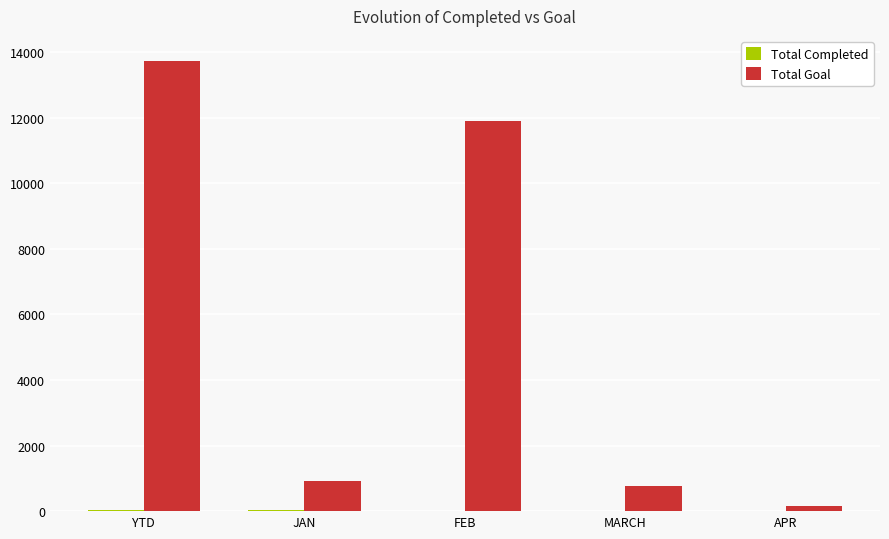

Is it true that Total Goal equals 21485 at YTD?

False